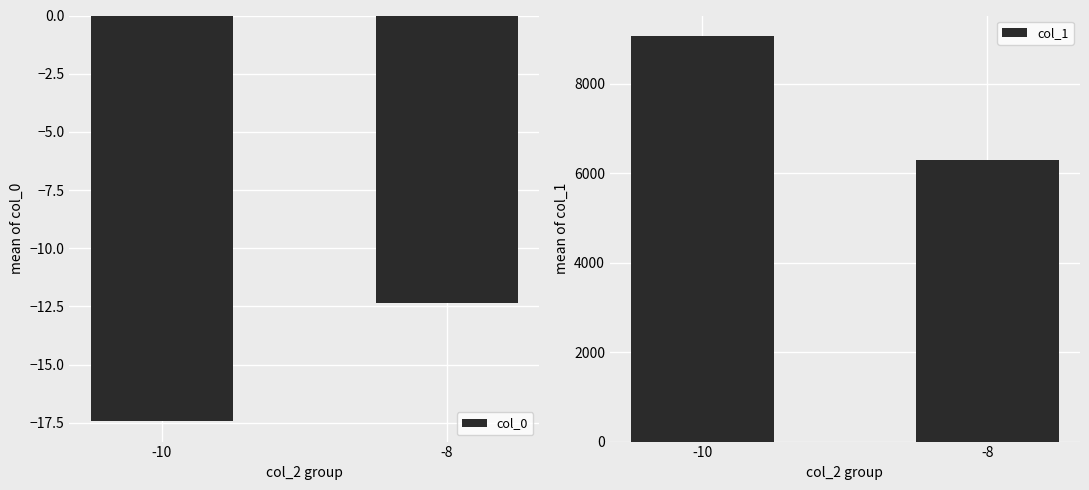

What are all the series names shown in the legend?

col_0, col_1